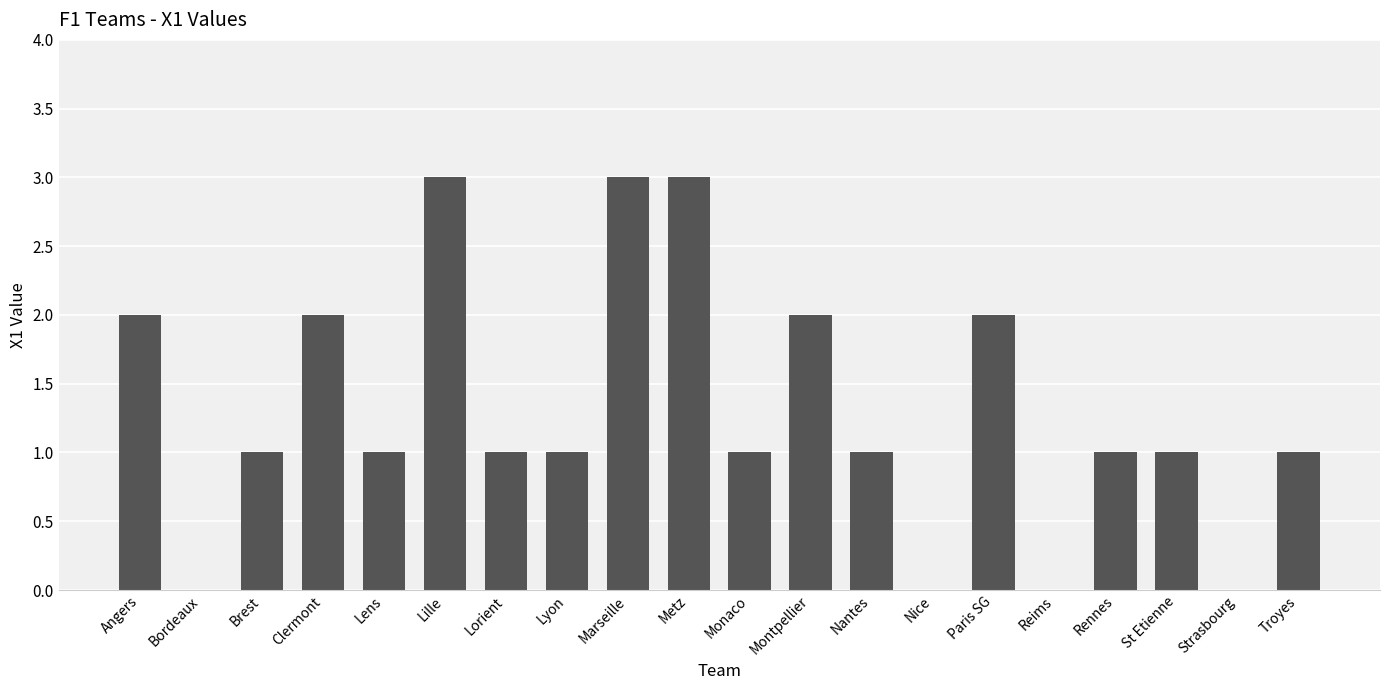

True or false: the data shows -1 at Strasbourg.

False